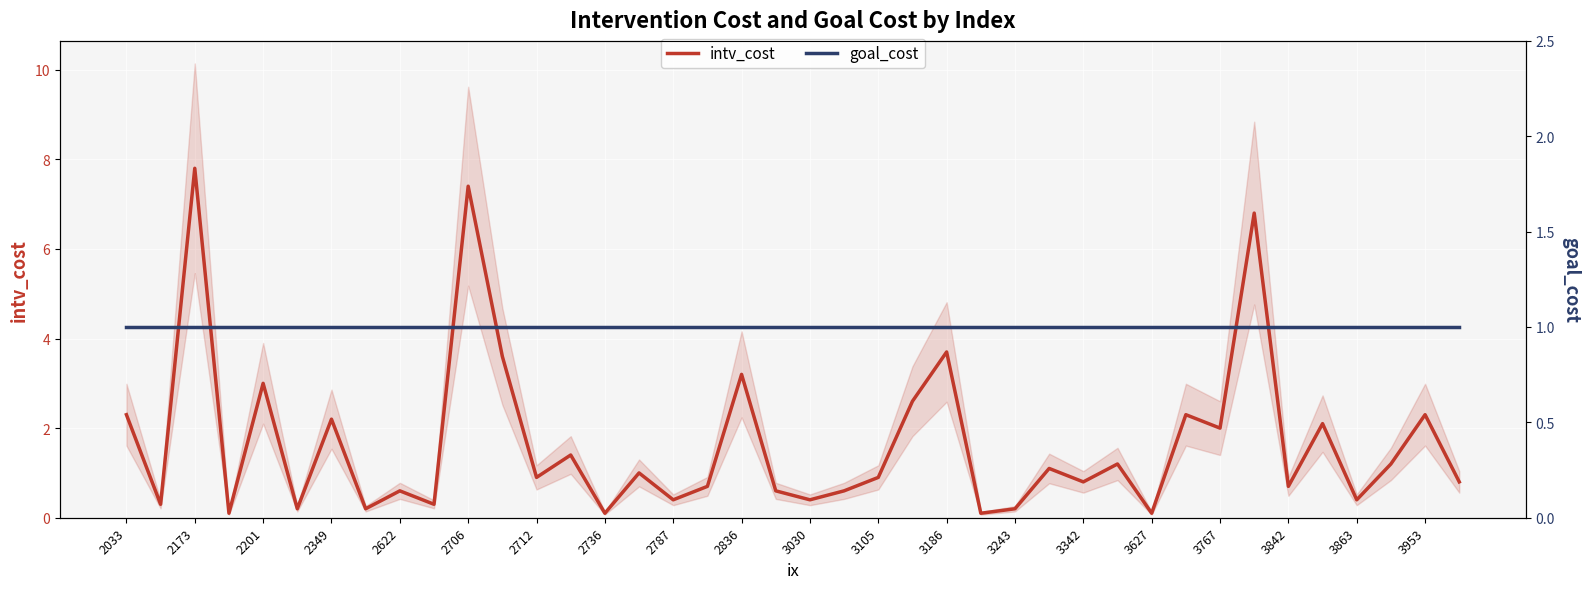

In intv_cost, how many points are higher than both neighbors (excluding endpoints)?

15